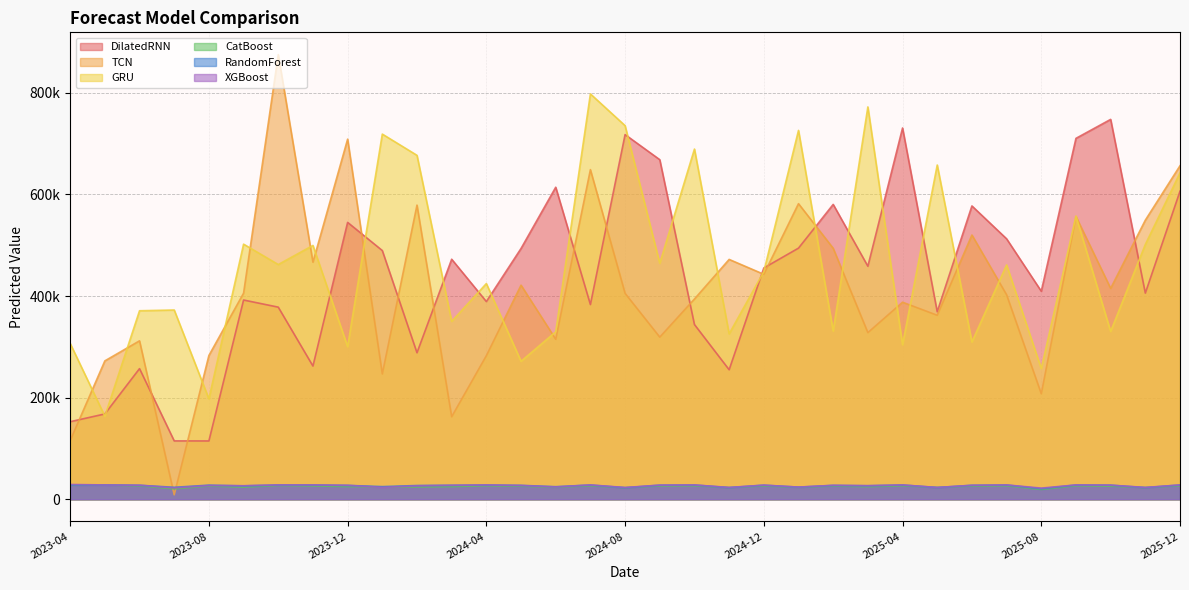

At which label does TCN reach its peak?

2023-10-01